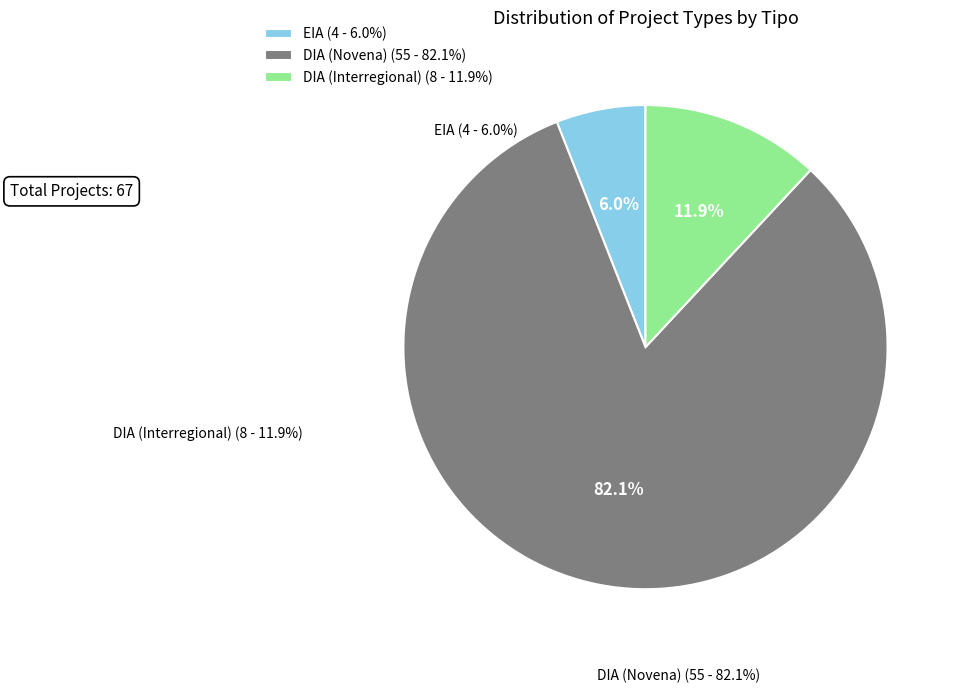

Approximately how many times larger is the value at EIA compared to DIA (Interregional)?

0.5